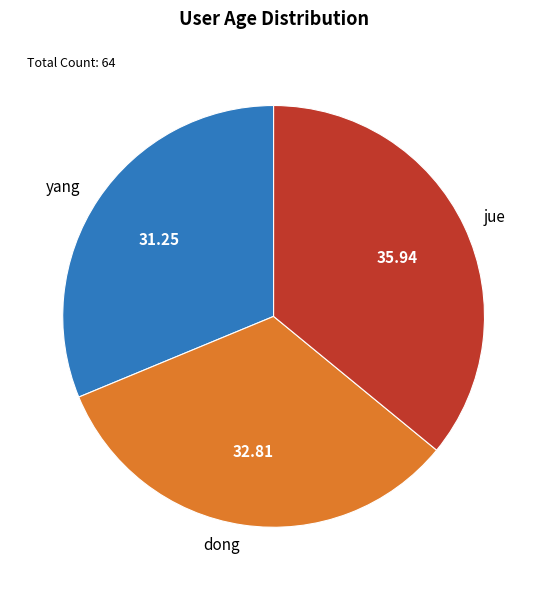

Is yang the majority of the pie?

No